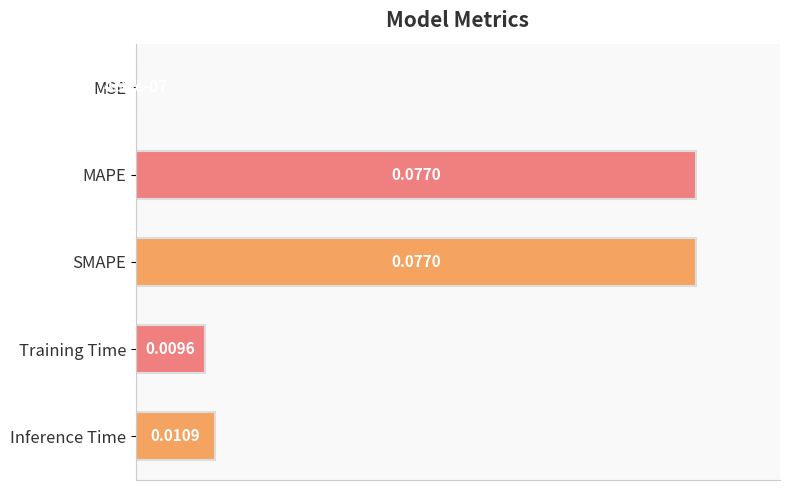

What is the change in value from MAPE to Inference Time?

-0.9